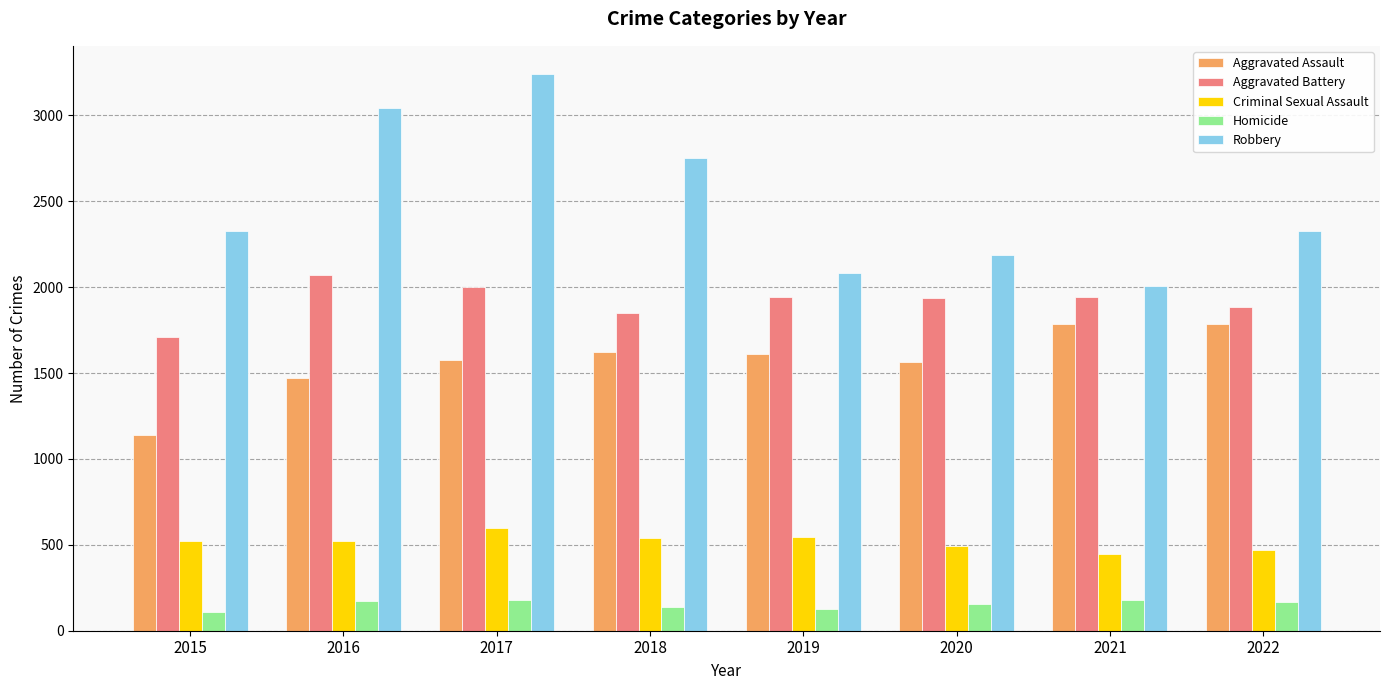

At 2018, list the series in order from largest to smallest.

Robbery, Aggravated Battery, Aggravated Assault, Criminal Sexual Assault, Homicide